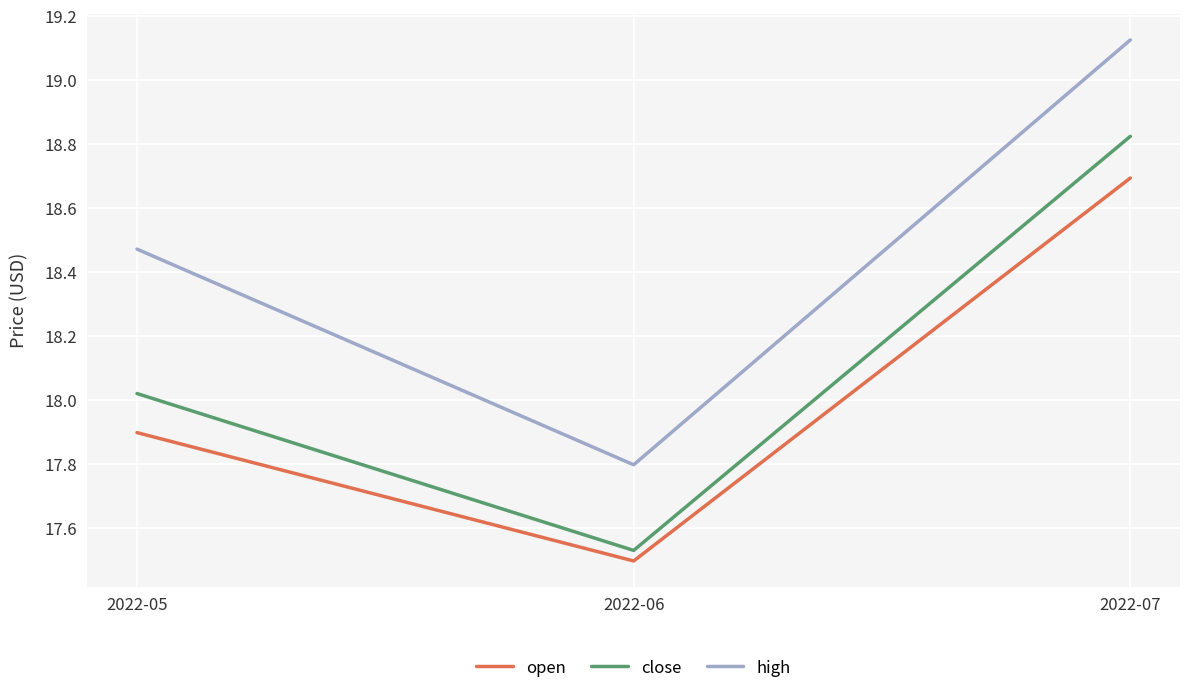

List the series in order of their overall mean, lowest first.

open, close, high